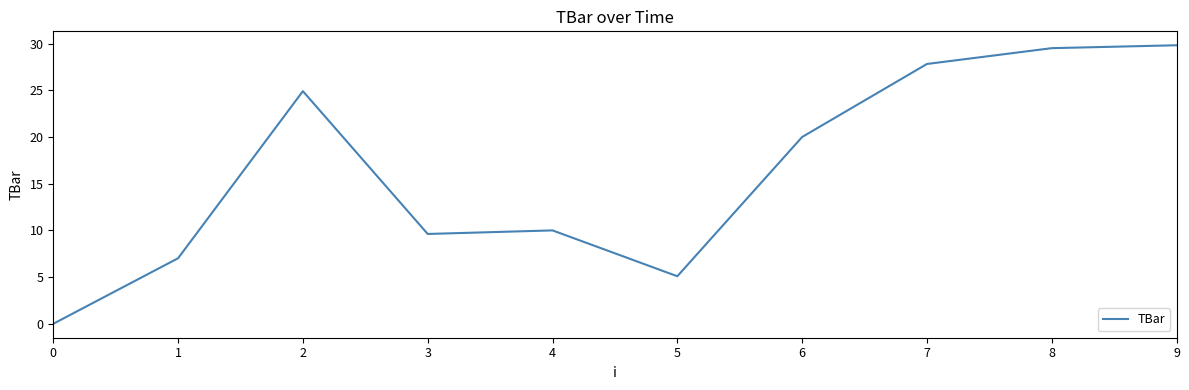

What value does the data have at 6?

20.0